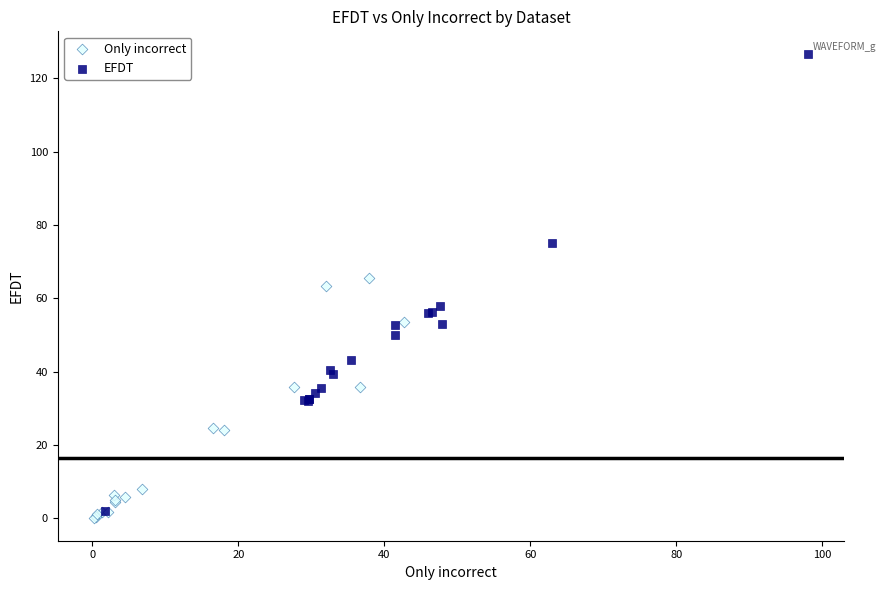

Which series reaches the maximum Y coordinate?

EFDT